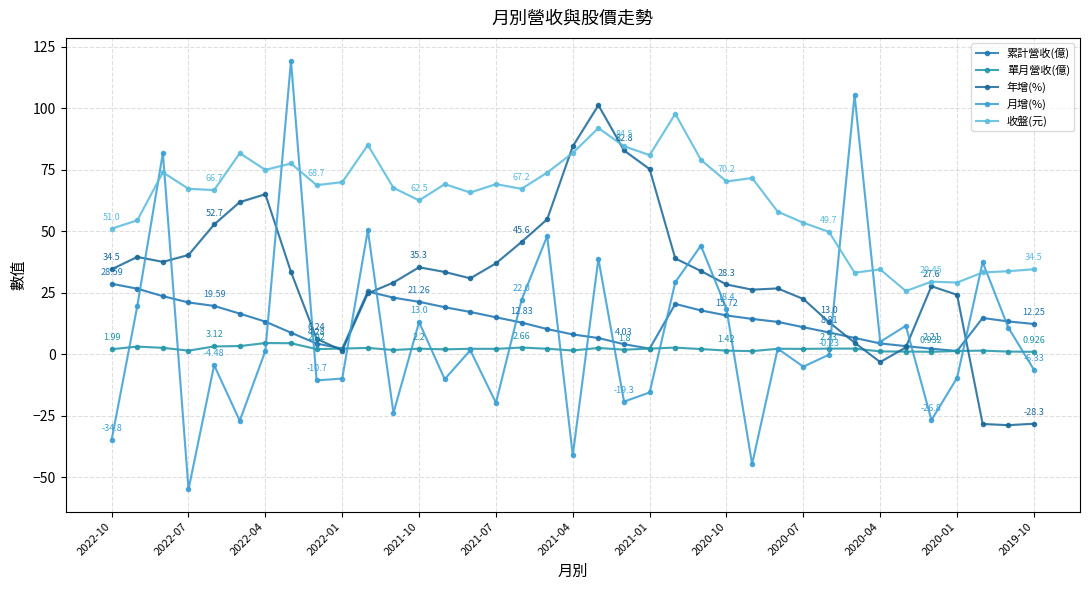

Does the chart have visible grid lines?

Yes